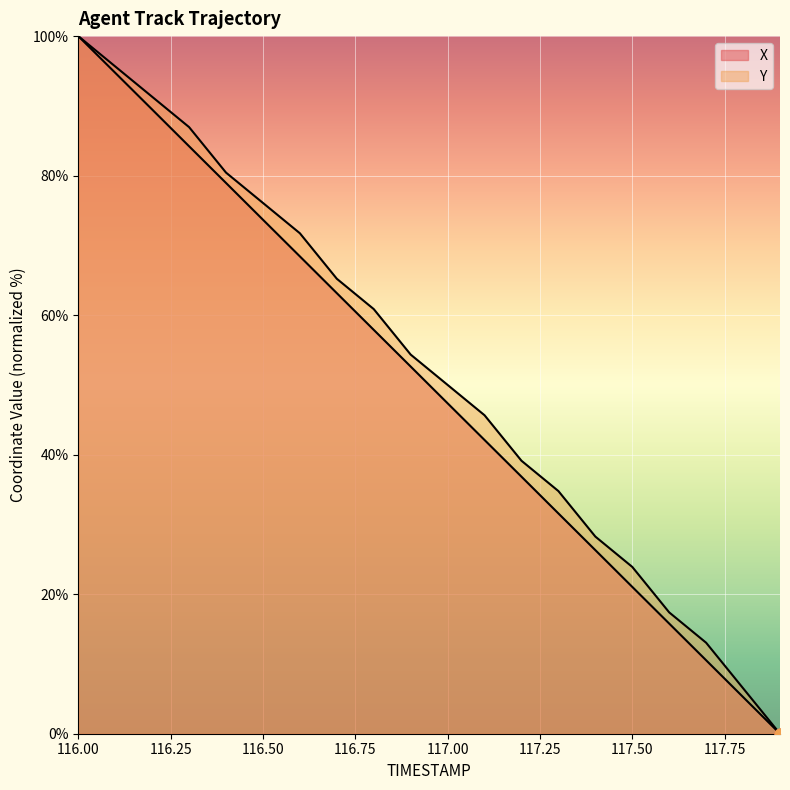

Which series reaches the maximum Y coordinate?

X